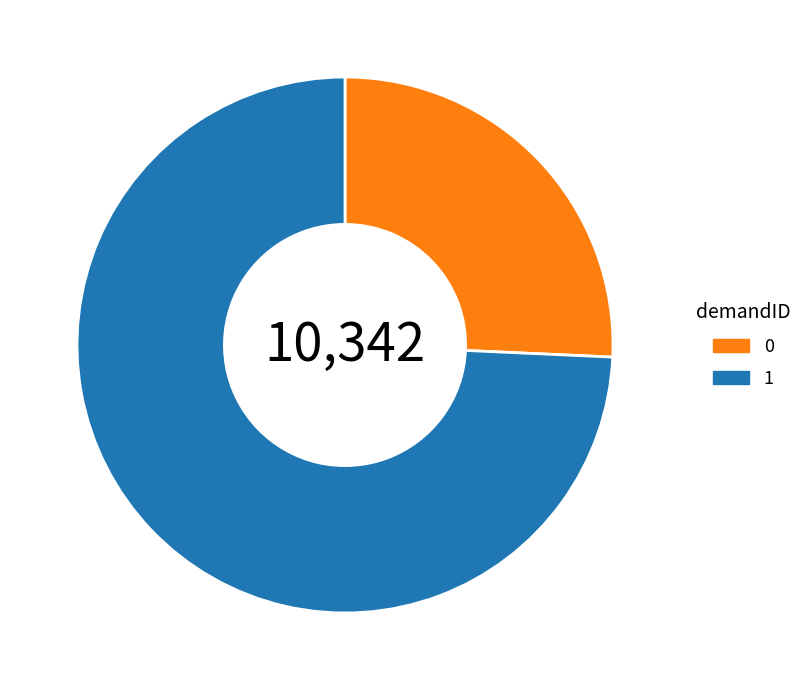

Is the sum of 1 and 0 greater than half?

Yes